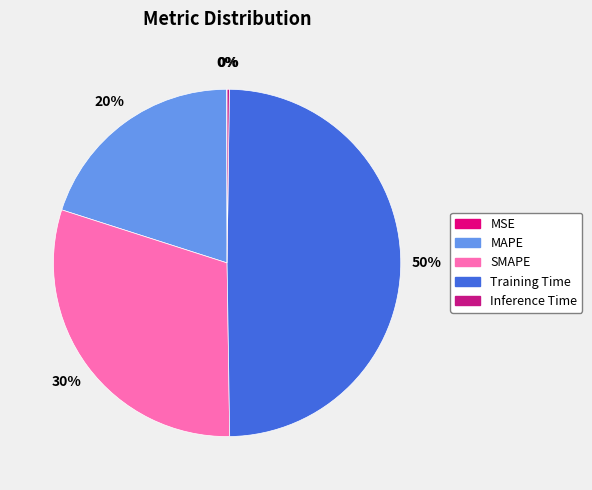

What is the largest slice in the pie chart?

Training Time